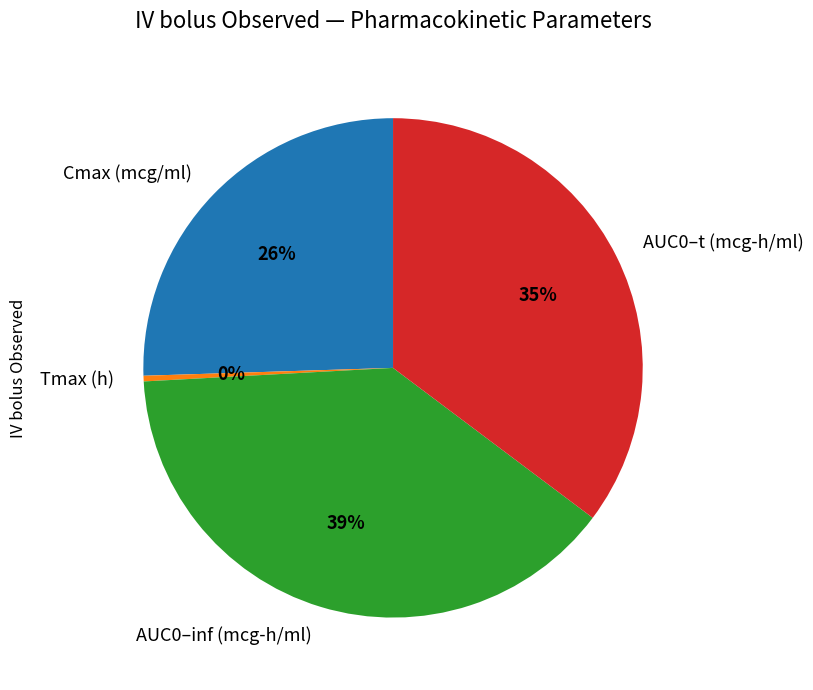

Does Cmax (mcg/ml) account for over 50% of the chart?

No